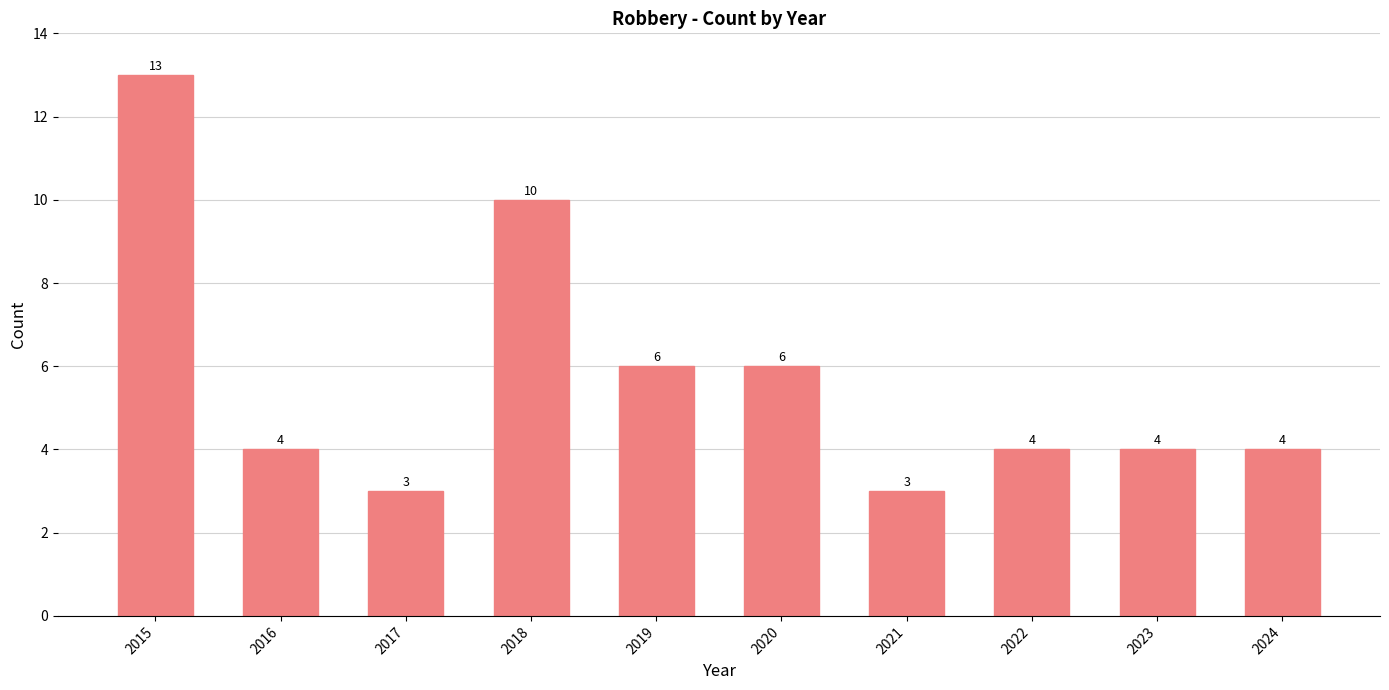

Where does the data first go above 4?

2015